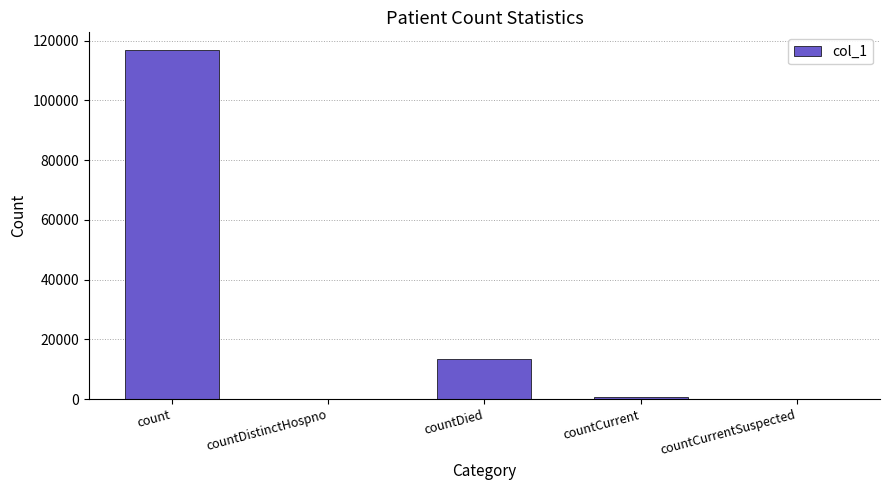

What is the sum of all values?

131315